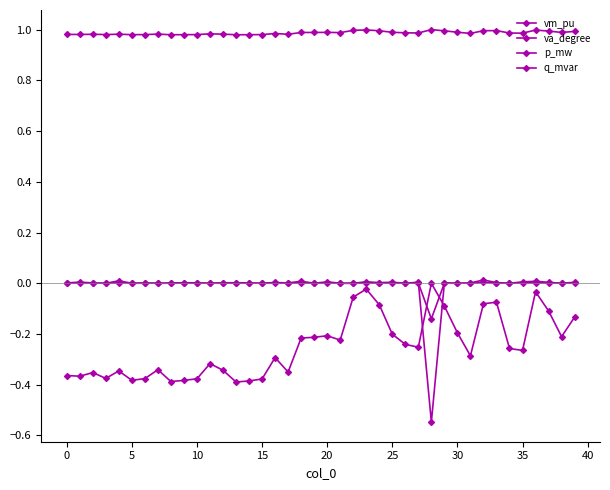

Reading left to right, what are all the values shown in this chart?

vm_pu: 1.0	1.0	1.0	1.0	1.0	1.0	1.0	1.0	1.0	1.0	1.0	1.0	1.0	1.0	1.0	1.0	1.0	1.0	1.0	1.0	1.0	1.0	1.0	1.0	1.0	1.0	1.0	1.0	1.0	1.0	1.0	1.0	1.0	1.0	1.0	1.0	1.0	1.0	1.0	1.0
va_degree: -0.4	-0.4	-0.4	-0.4	-0.3	-0.4	-0.4	-0.3	-0.4	-0.4	-0.4	-0.3	-0.3	-0.4	-0.4	-0.4	-0.3	-0.3	-0.2	-0.2	-0.2	-0.2	-0.1	-0.0	-0.1	-0.2	-0.2	-0.3	0.0	-0.1	-0.2	-0.3	-0.1	-0.1	-0.3	-0.3	-0.0	-0.1	-0.2	-0.1
p_mw: 0.0	0.0	0.0	0.0	0.0	0.0	0.0	0.0	0.0	0.0	0.0	0.0	0.0	0.0	0.0	0.0	0.0	0.0	0.0	0.0	0.0	0.0	0.0	0.0	0.0	0.0	0.0	0.0	-0.5	0.0	0.0	0.0	0.0	0.0	0.0	0.0	0.0	0.0	0.0	0.0
q_mvar: 0.0	0.0	0.0	0.0	0.0	0.0	0.0	0.0	0.0	0.0	0.0	0.0	0.0	0.0	0.0	0.0	0.0	0.0	0.0	0.0	0.0	0.0	0.0	0.0	0.0	0.0	0.0	0.0	-0.1	0.0	0.0	0.0	0.0	0.0	0.0	0.0	0.0	0.0	0.0	0.0